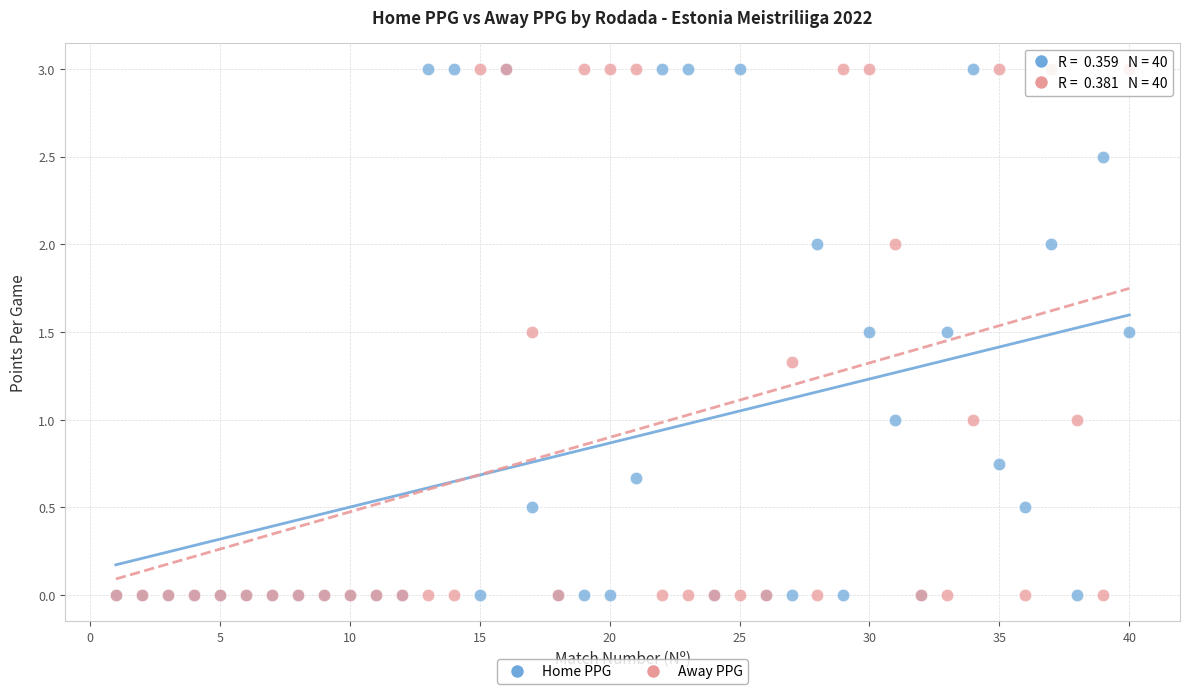

What are all the series names shown in the legend?

Home PPG, Away PPG